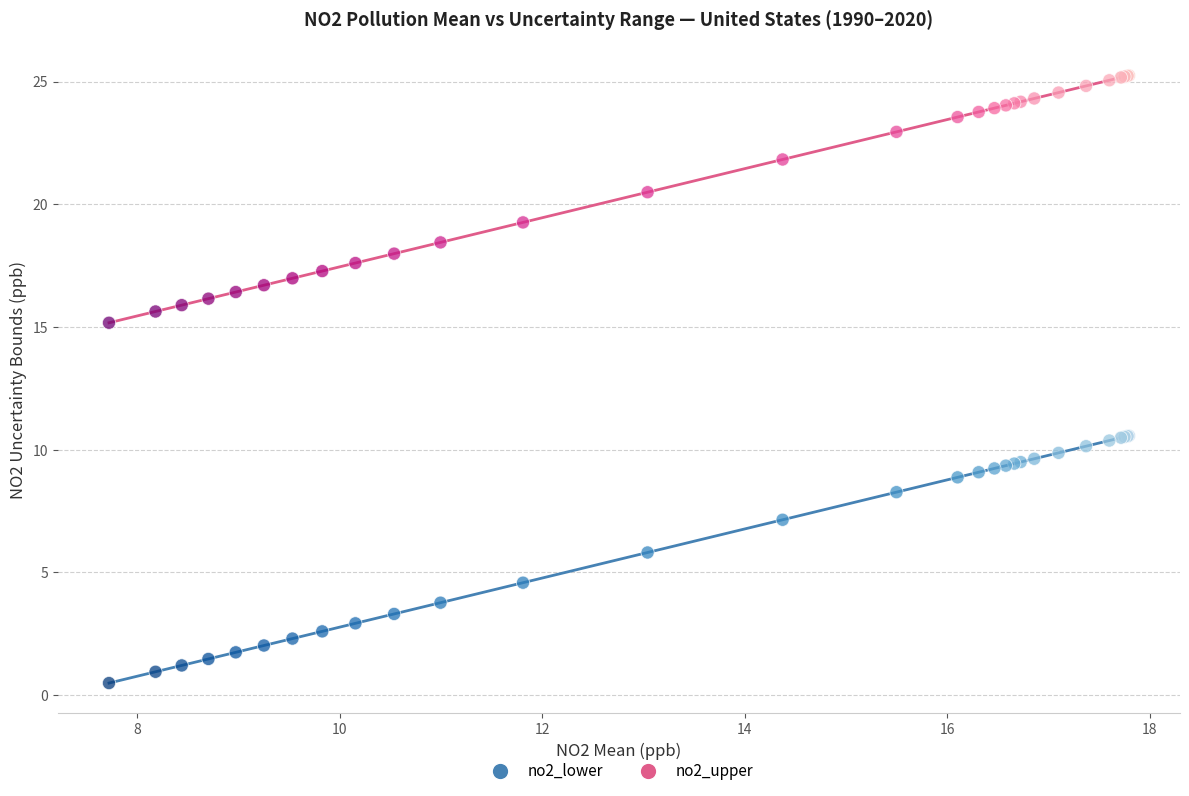

What is the X range (max minus min) for the scatter plot?

10.1